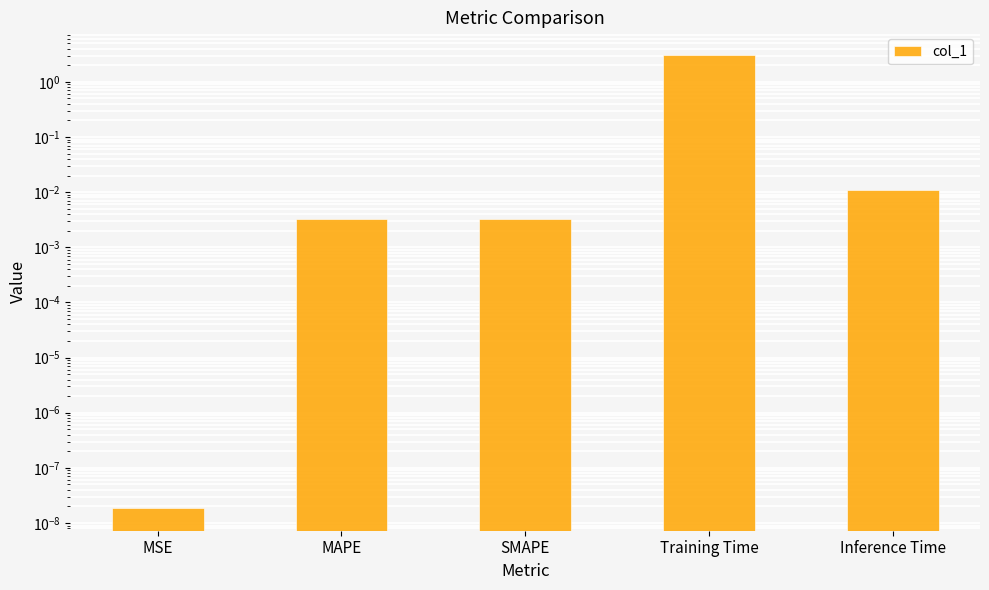

List the labels in order of value, smallest first.

MSE, MAPE, SMAPE, Inference Time, Training Time